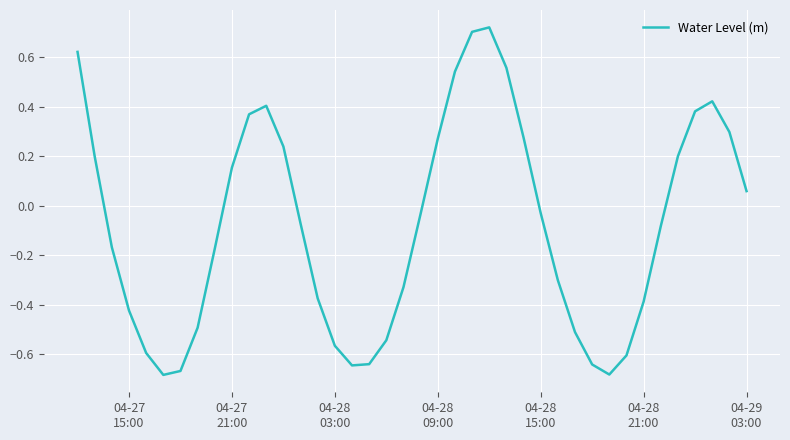

What is the difference between the maximum and minimum values?

1.4